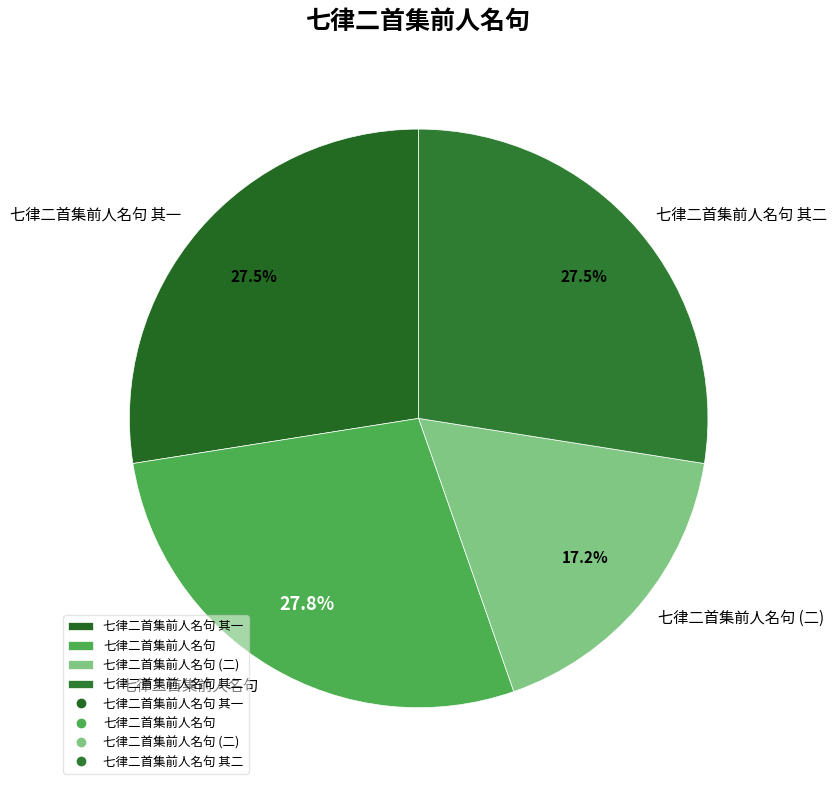

True or false: 七律二首集前人名句 accounts for 41% of the total.

False